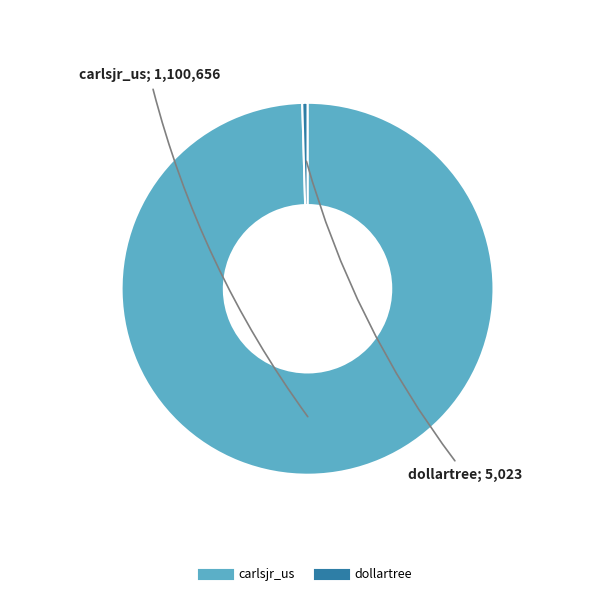

Is it true that carlsjr_us is 100% of the pie?

True